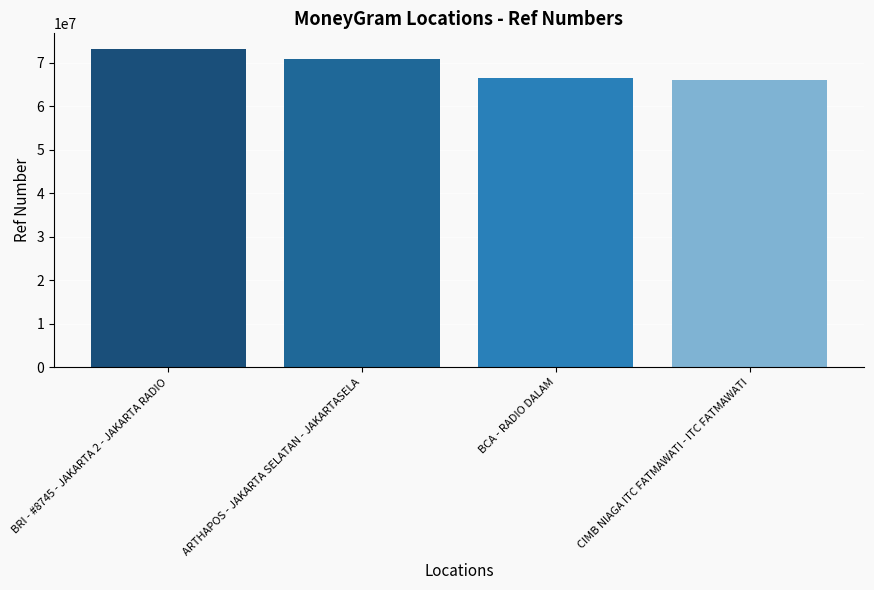

Which category has the highest value across all series?

BRI - #8745 - JAKARTA 2 - JAKARTA RADIO